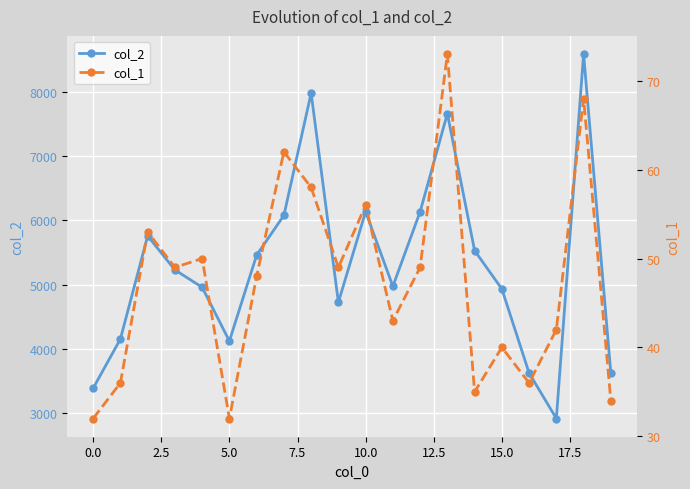

Is it true that col_2 equals 3382 at 0.0?

True